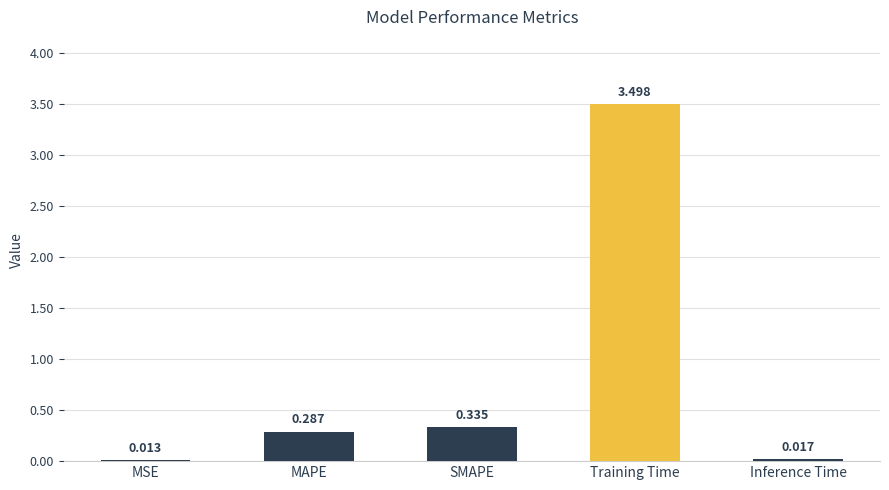

Where is the data nearest to the value 1?

SMAPE